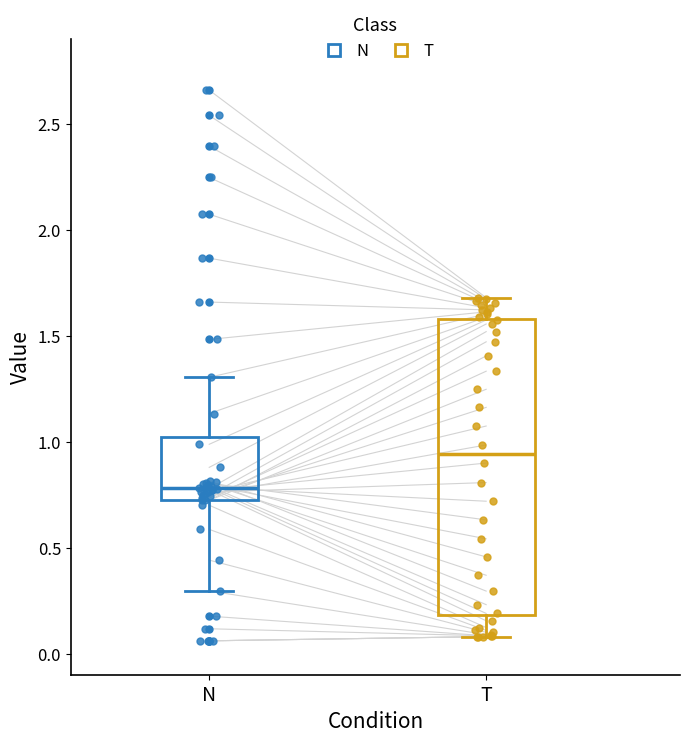

Reading left to right, transcribe this box plot: for each box, give where its median line is, the range the box spans, and where its two whiskers end, as read against the y-axis. The values are not printed on the chart, so give them approximately, as read against the axis.

N: median 0.80, box 0.70 to 1.00, whiskers 0.30 to 1.30
T: median 0.95, box 0.20 to 1.60, whiskers 0.10 to 1.70